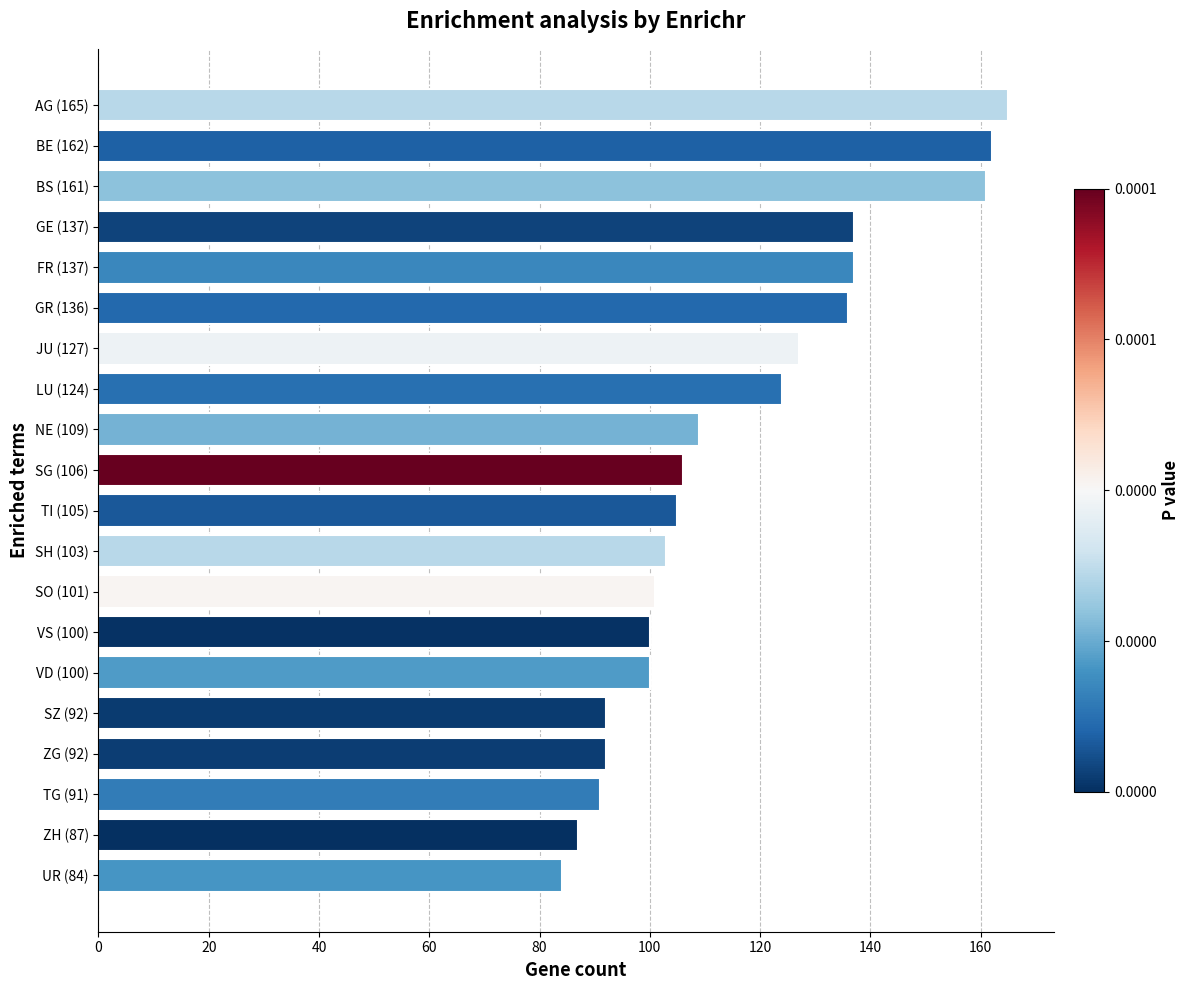

Reading bottom to top, list all the values displayed in this chart.

UR (84)=84	ZH (87)=87	TG (91)=91	ZG (92)=92	SZ (92)=92	VD (100)=100	VS (100)=100	SO (101)=101	SH (103)=103	TI (105)=105	SG (106)=106	NE (109)=109	LU (124)=124	JU (127)=127	GR (136)=136	FR (137)=137	GE (137)=137	BS (161)=161	BE (162)=162	AG (165)=165